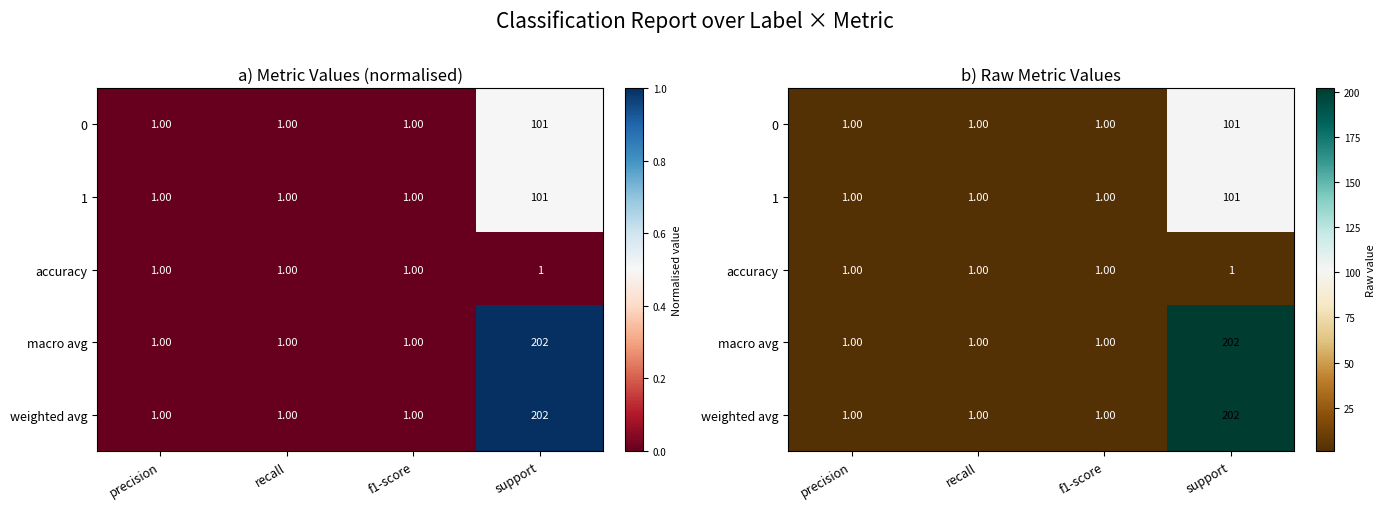

Rank the categories by 1 value from lowest to highest.

precision, recall, f1-score, support